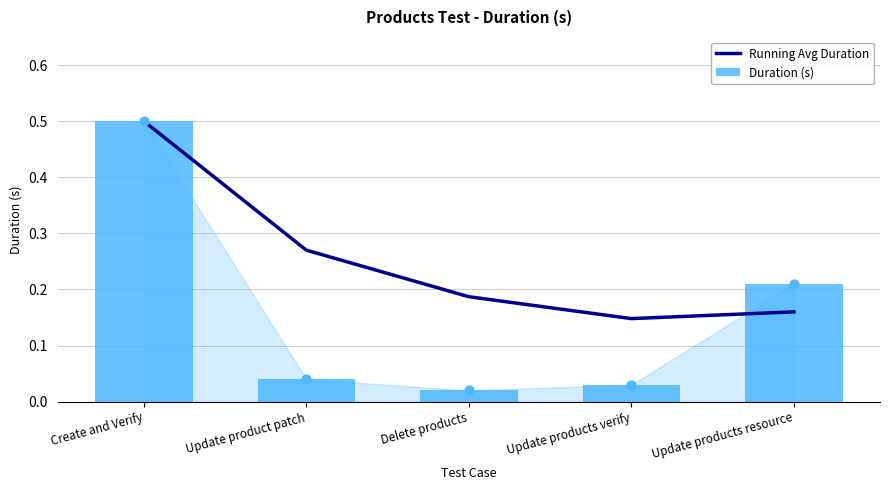

Which series contains the lowest Y value?

Duration (s)